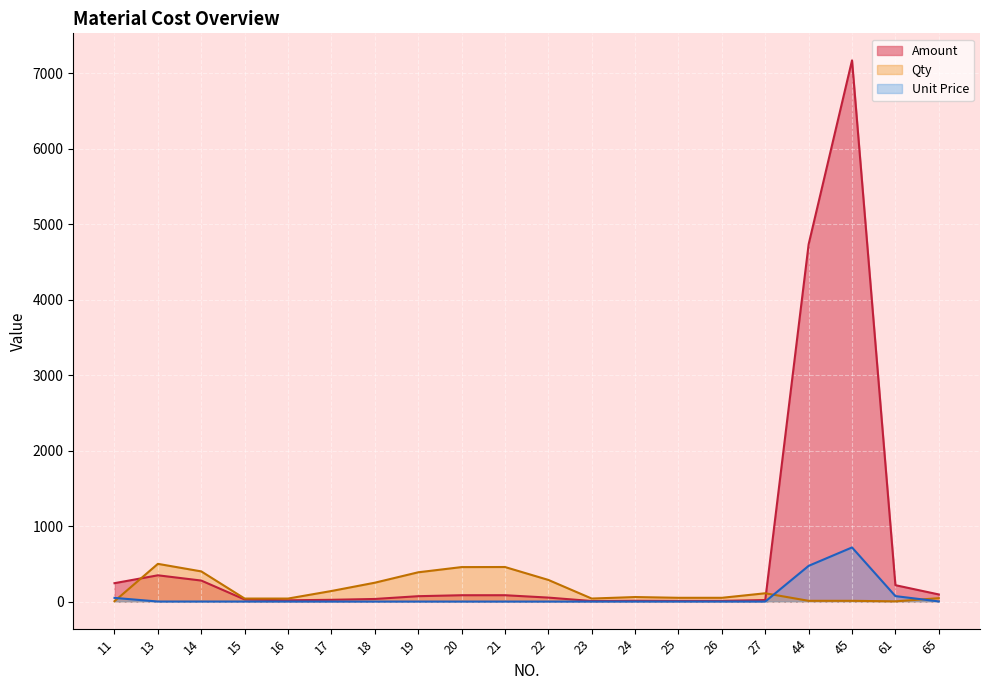

Reading left to right, transcribe all the data shown in this chart.

Amount: 11=243.7	13=348.2	14=278.6	15=27.9	16=16.7	17=23.4	18=34.5	19=71.3	20=84.0	21=84.2	22=52.8	23=7.4	24=11.0	25=9.2	26=9.2	27=20.2	44=4735.4	45=7172.7	61=217.3	65=94.4
Qty: 11=5.0	13=500.0	14=400.0	15=40.0	16=40.0	17=140.0	18=250.0	19=388.0	20=457.0	21=458.0	22=287.0	23=40.0	24=60.0	25=50.0	26=50.0	27=110.0	44=10.0	45=10.0	61=3.0	65=45.0
Unit Price: 11=48.7	13=0.7	14=0.7	15=0.7	16=0.4	17=0.2	18=0.1	19=0.2	20=0.2	21=0.2	22=0.2	23=0.2	24=0.2	25=0.2	26=0.2	27=0.2	44=473.5	45=717.3	61=72.4	65=2.1